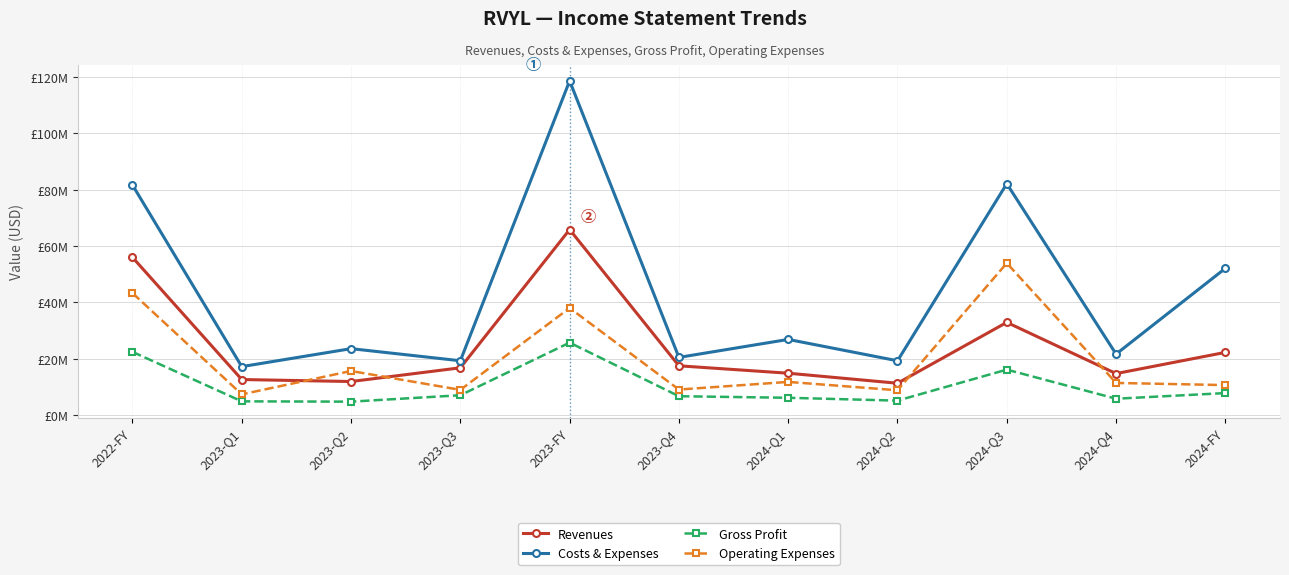

How many interior local peaks does the Costs & Expenses series have?

4